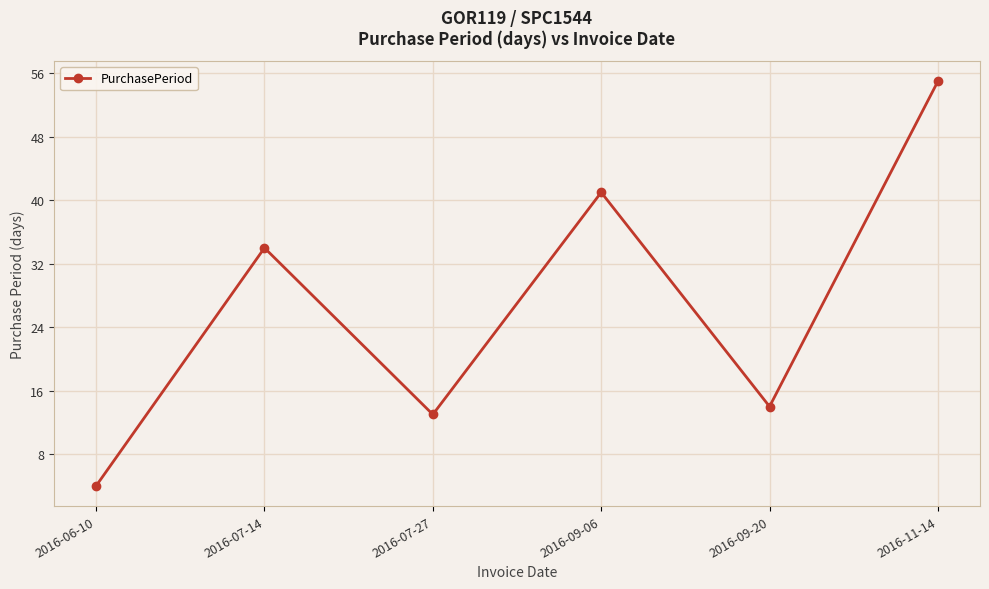

At which category does the chart reach its peak across all series?

2016-11-14